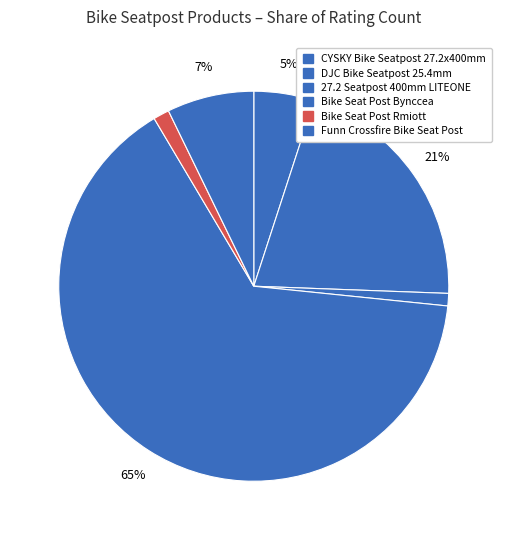

Combined, do CYSKY Bike Seatpost 27.2x400mm and 27.2 Seatpost 400mm LITEONE account for over 50%?

No